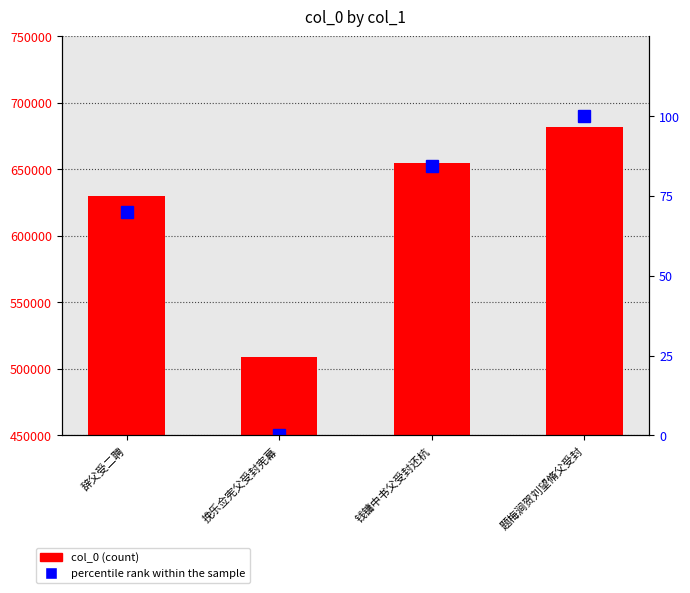

What is the value of the col_0 bar at the 3rd from the left?

655050.0